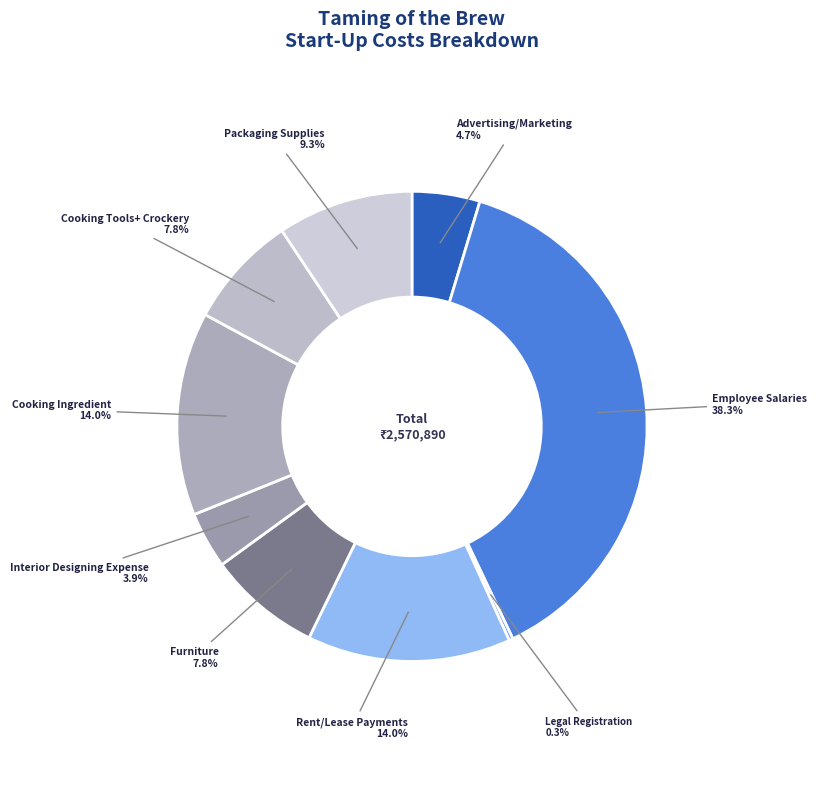

Combined, what portion of the pie is Cooking Ingredient and Rent/Lease Payments?

28.0%